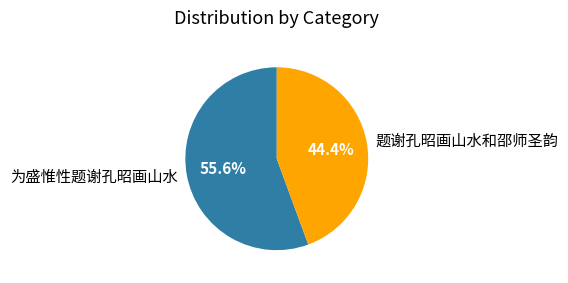

What portion of the pie excludes 为盛惟性题谢孔昭画山水?

44.4%